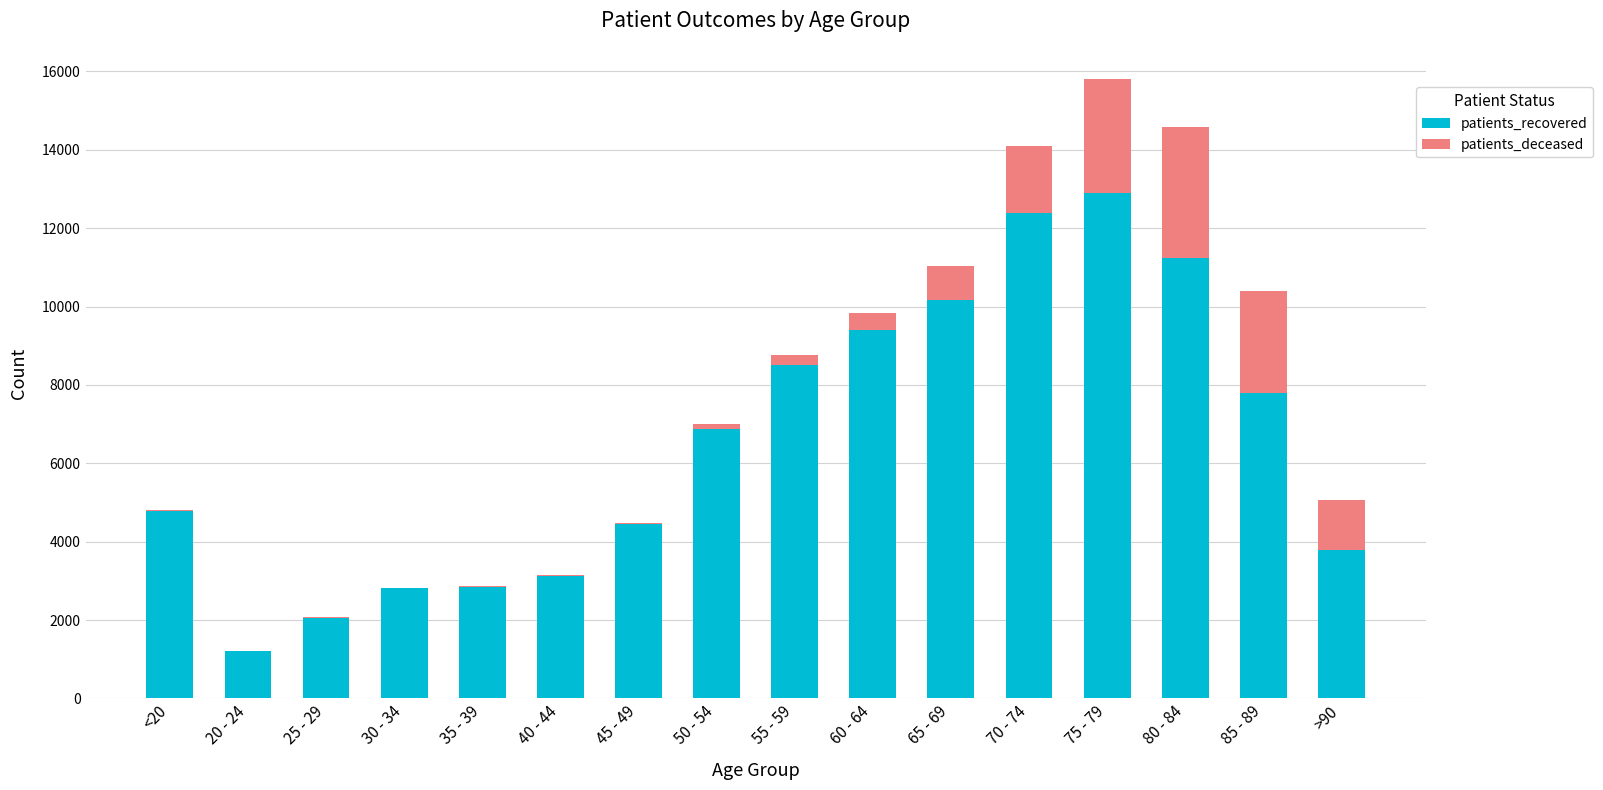

The value of patients_recovered at 70 - 74 is 6477. True or false?

False